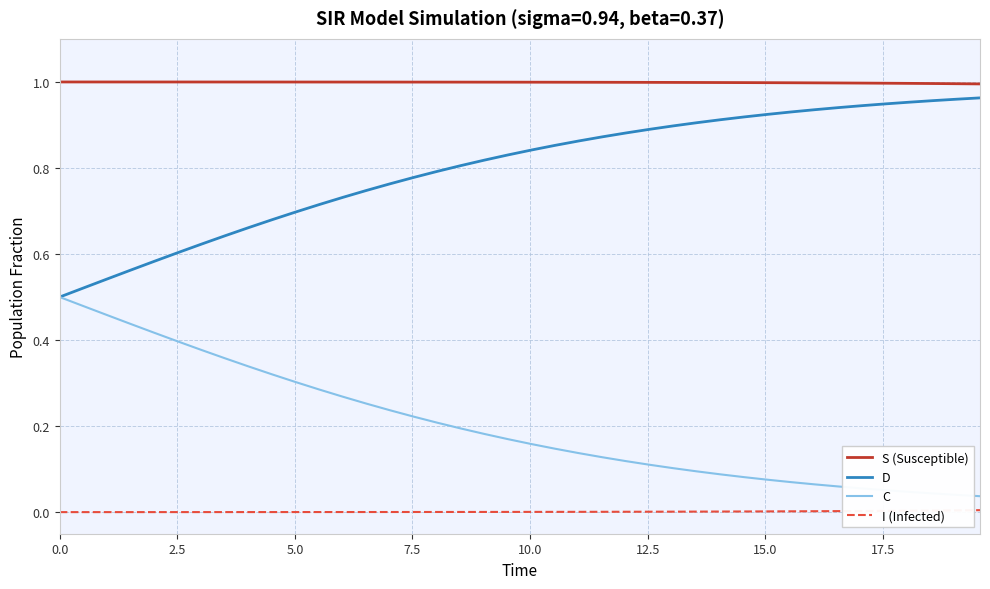

True or false: D and S (Susceptible) intersect in this chart.

False